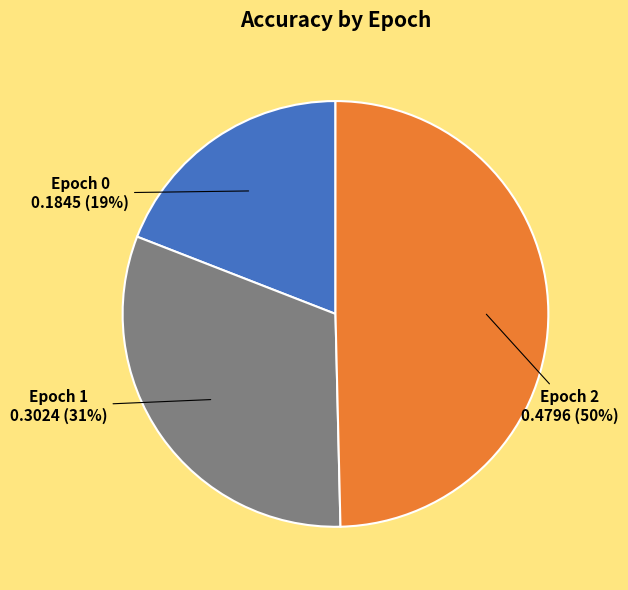

Between Epoch 1 and Epoch 2, which is larger?

Epoch 2